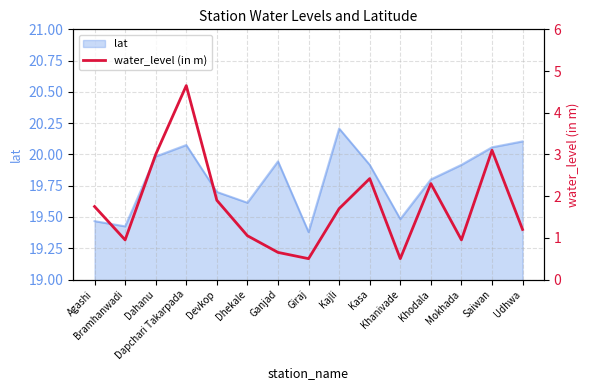

Reading left to right, list all the values displayed in this chart.

Agashi=1.8	Bramhanwadi=0.9	Dahanu=3.0	Dapchari Takarpada=4.7	Devkop=1.9	Dhekale=1.1	Ganjad=0.7	Giraj=0.5	Kajli=1.7	Kasa=2.4	Khanivade=0.5	Khodala=2.3	Mokhada=0.9	Saiwan=3.1	Udhwa=1.2